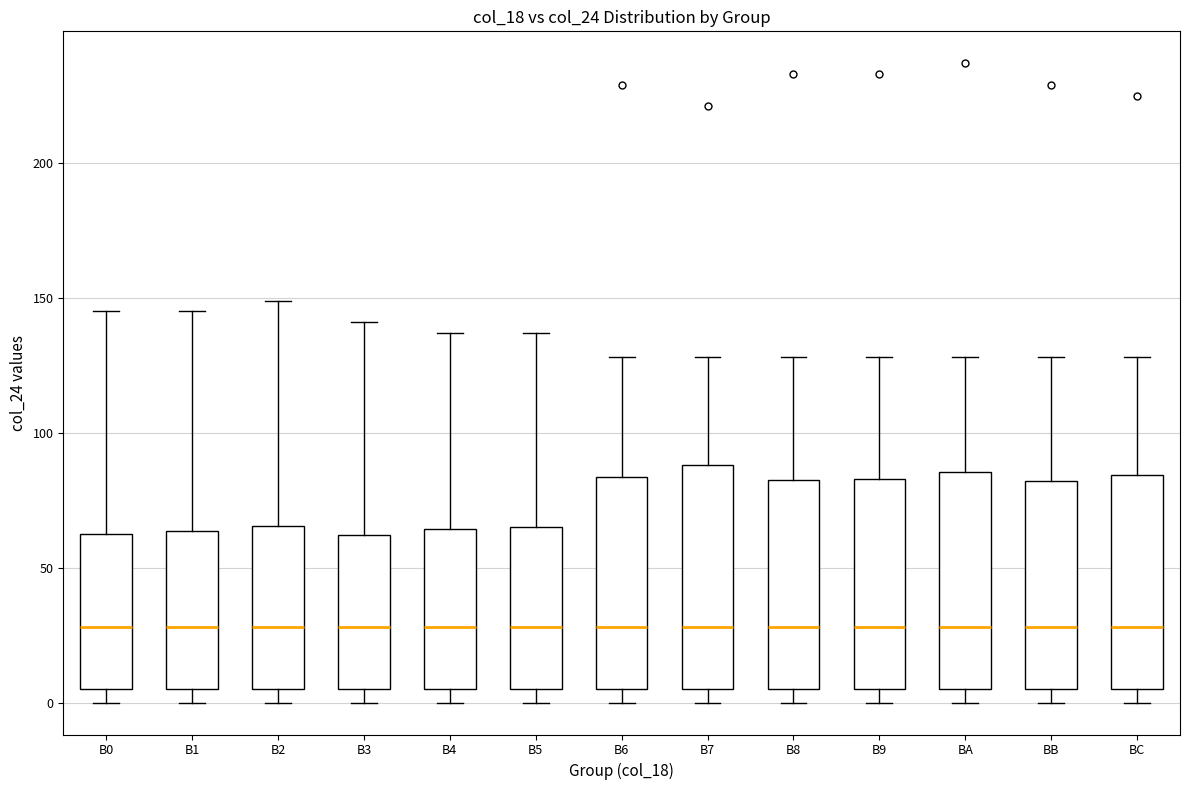

Where does the median line of the box for B0 sit on the y-axis? The values are not printed on the chart, so give them approximately, as read against the axis.

30